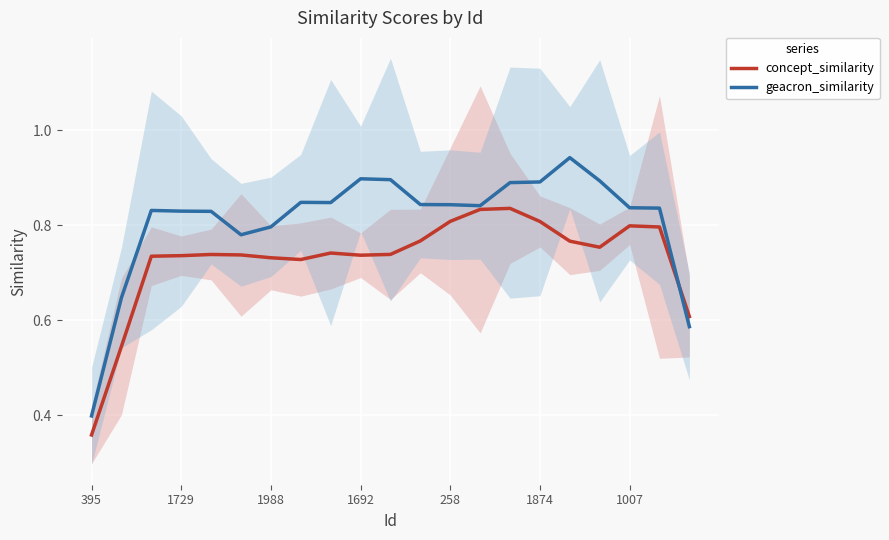

At which label does concept_similarity reach its peak?

14